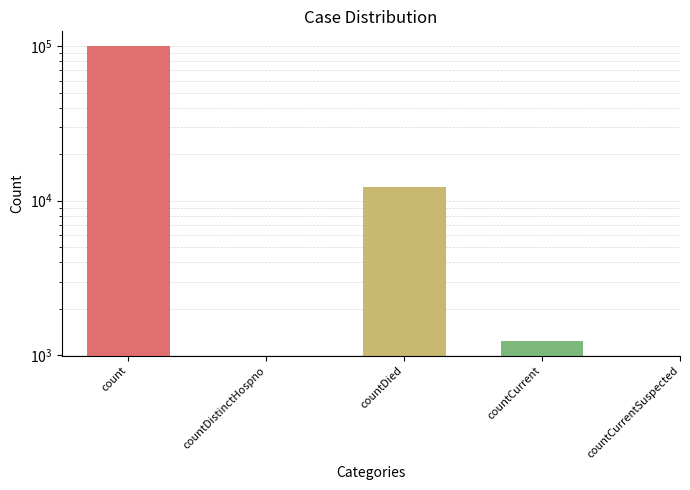

What is the label of the 2nd bar from the right?

countCurrent